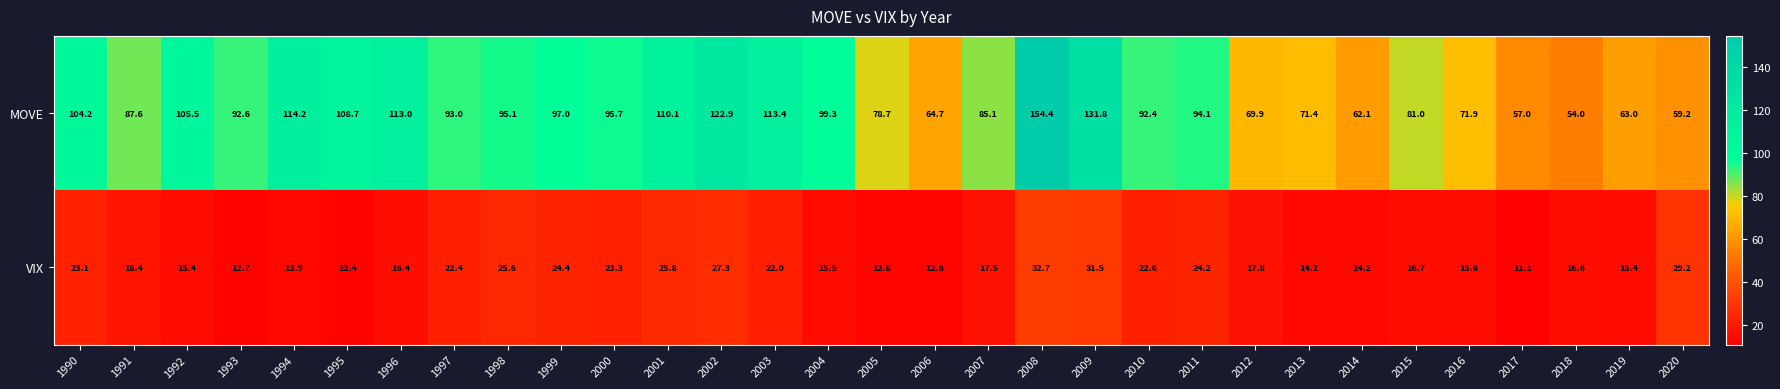

How many categories are shown in the chart?

31